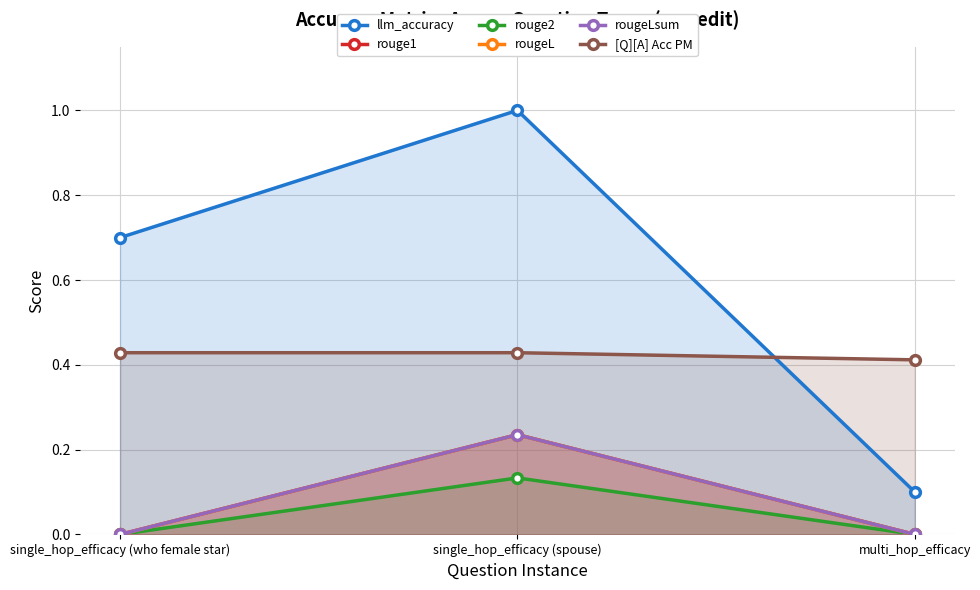

Reading right to left, what are all the values shown in this chart?

llm_accuracy: multi_hop_efficacy=0.1	single_hop_efficacy (spouse)=1.0	single_hop_efficacy (who female star)=0.7
rouge1: multi_hop_efficacy=0.0	single_hop_efficacy (spouse)=0.2	single_hop_efficacy (who female star)=0.0
rouge2: multi_hop_efficacy=0.0	single_hop_efficacy (spouse)=0.1	single_hop_efficacy (who female star)=0.0
rougeL: multi_hop_efficacy=0.0	single_hop_efficacy (spouse)=0.2	single_hop_efficacy (who female star)=0.0
rougeLsum: multi_hop_efficacy=0.0	single_hop_efficacy (spouse)=0.2	single_hop_efficacy (who female star)=0.0
[Q][A] Acc PM: multi_hop_efficacy=0.4	single_hop_efficacy (spouse)=0.4	single_hop_efficacy (who female star)=0.4